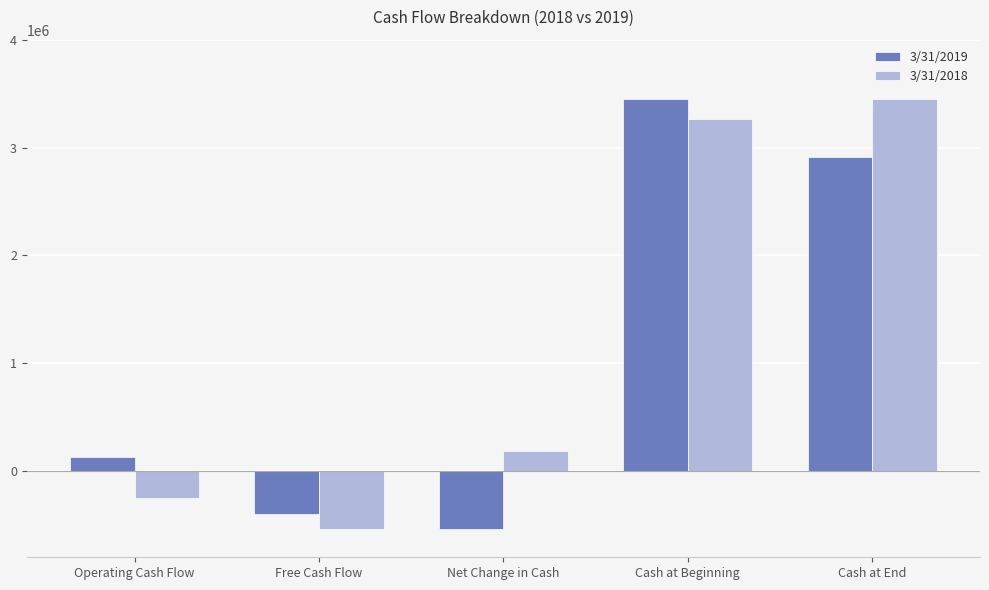

At Cash at Beginning, list the series in order from smallest to largest.

3/31/2018, 3/31/2019